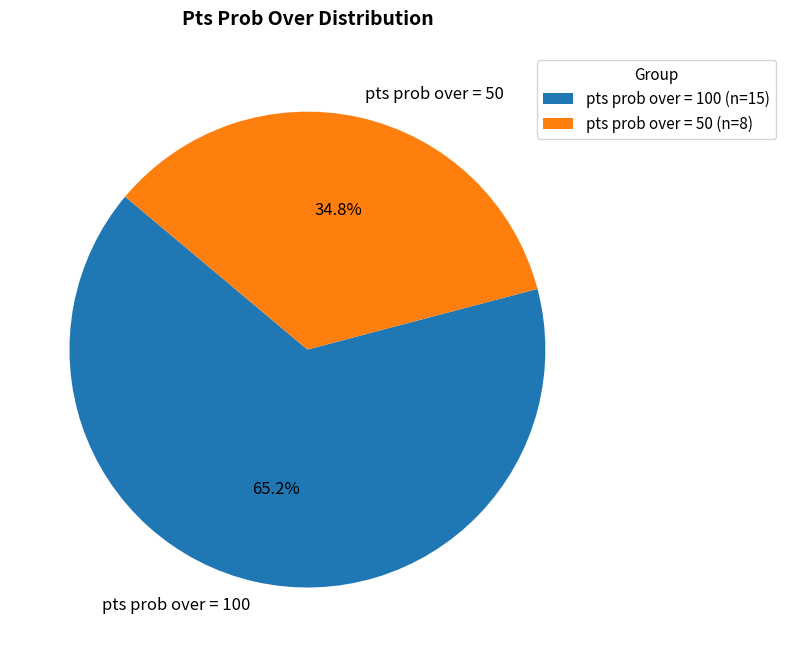

Is pts prob over = 50 the majority of the pie?

No